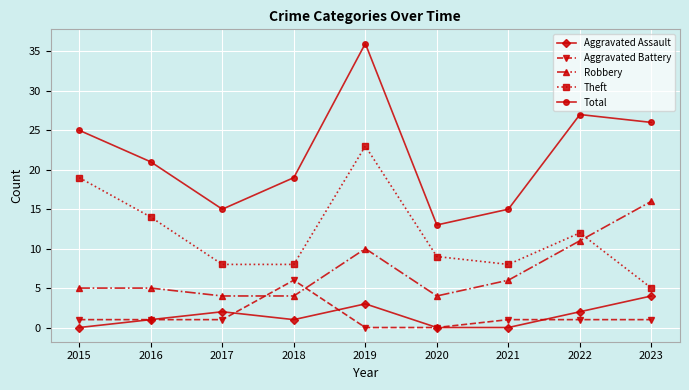

Reading right to left, transcribe all the data shown in this chart.

Aggravated Assault: 2023=4	2022=2	2021=0	2020=0	2019=3	2018=1	2017=2	2016=1	2015=0
Aggravated Battery: 2023=1	2022=1	2021=1	2020=0	2019=0	2018=6	2017=1	2016=1	2015=1
Robbery: 2023=16	2022=11	2021=6	2020=4	2019=10	2018=4	2017=4	2016=5	2015=5
Theft: 2023=5	2022=12	2021=8	2020=9	2019=23	2018=8	2017=8	2016=14	2015=19
Total: 2023=26	2022=27	2021=15	2020=13	2019=36	2018=19	2017=15	2016=21	2015=25